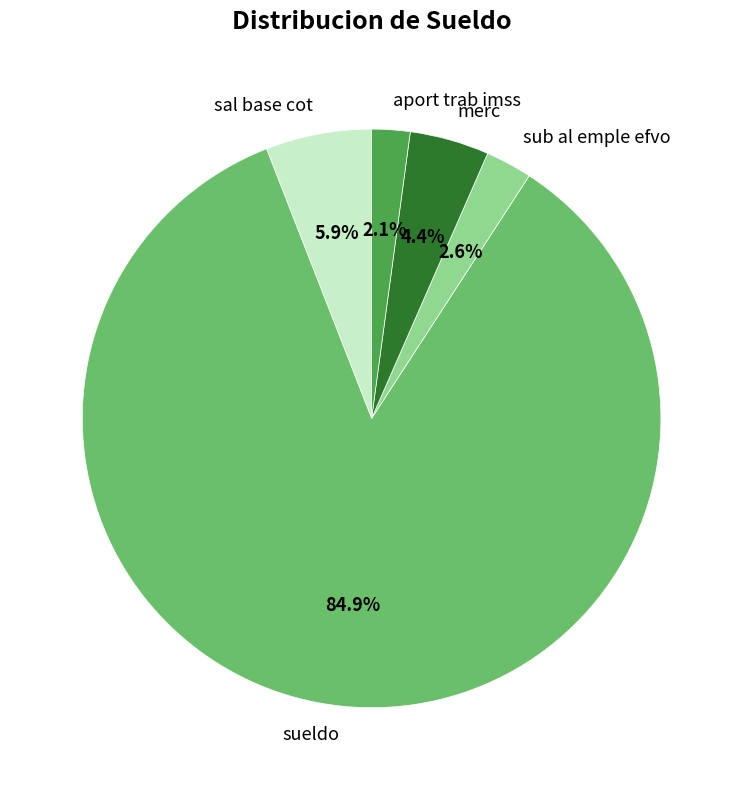

What is the largest slice in the pie chart?

sueldo